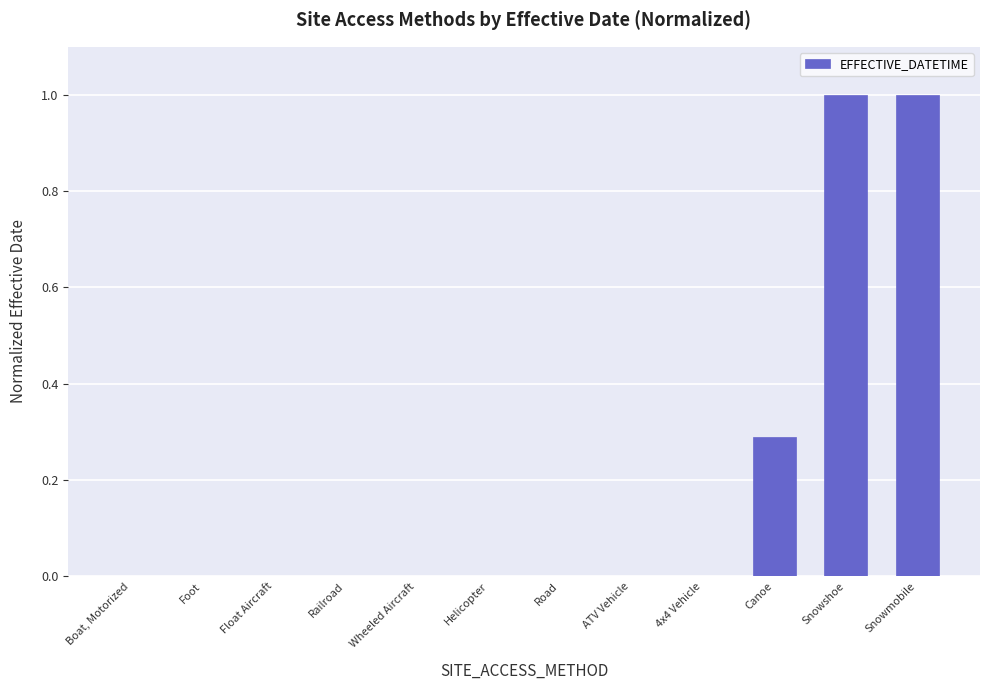

What is the sum of all values?

2.3